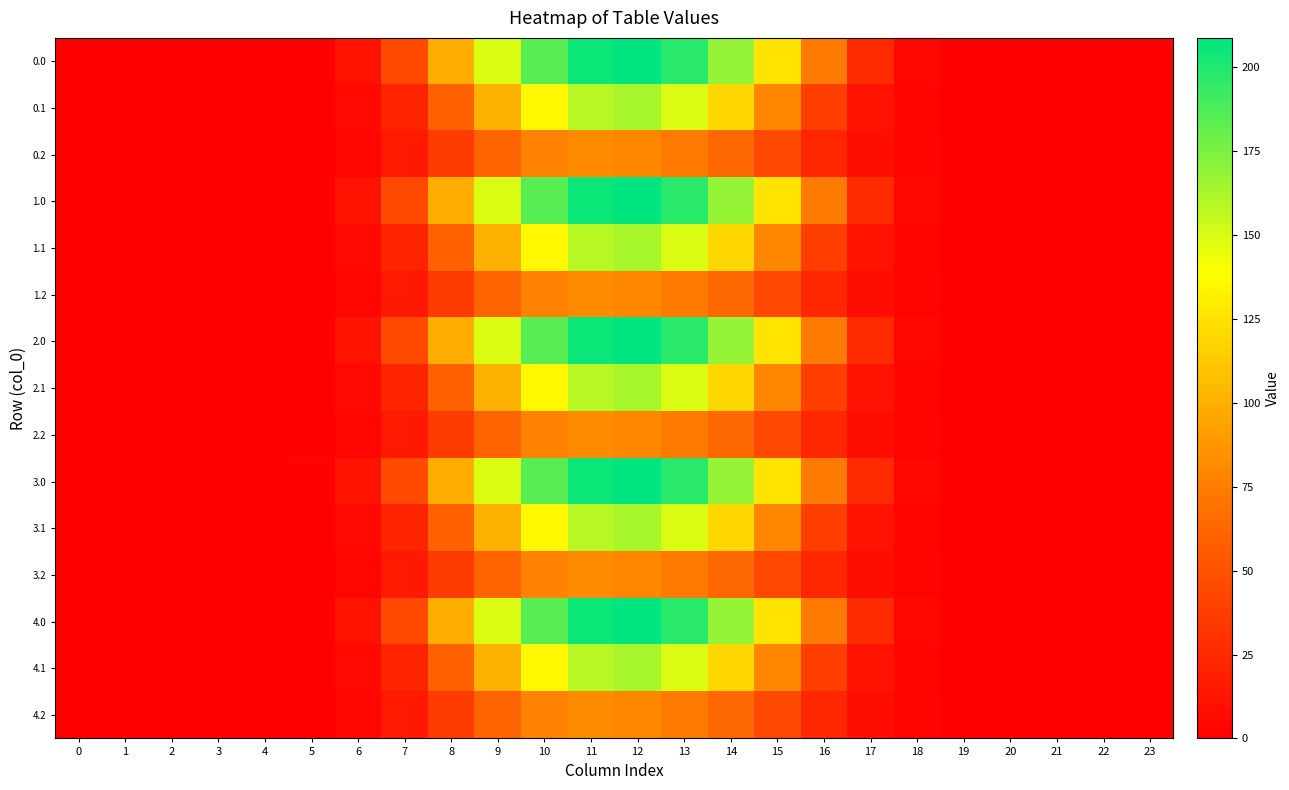

What is the maximum value shown in the chart?

208.7